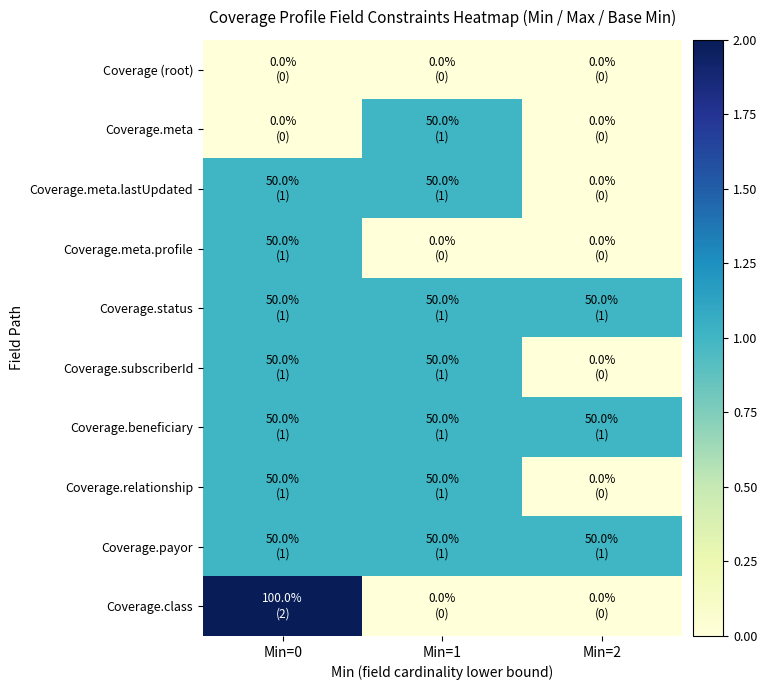

Which has a higher value, Min=0 or Min=2?

Min=0